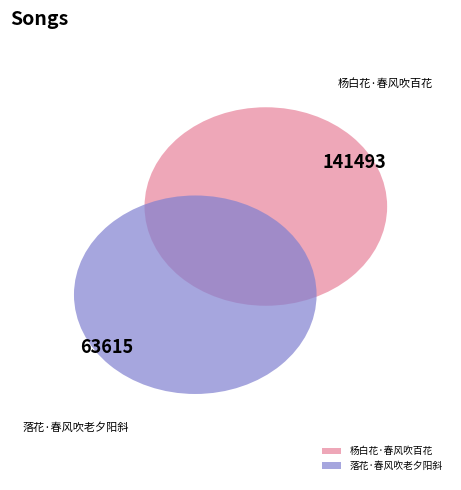

Approximately how many times larger is the value at 杨白花·春风吹百花 compared to 落花·春风吹老夕阳斜?

2.2